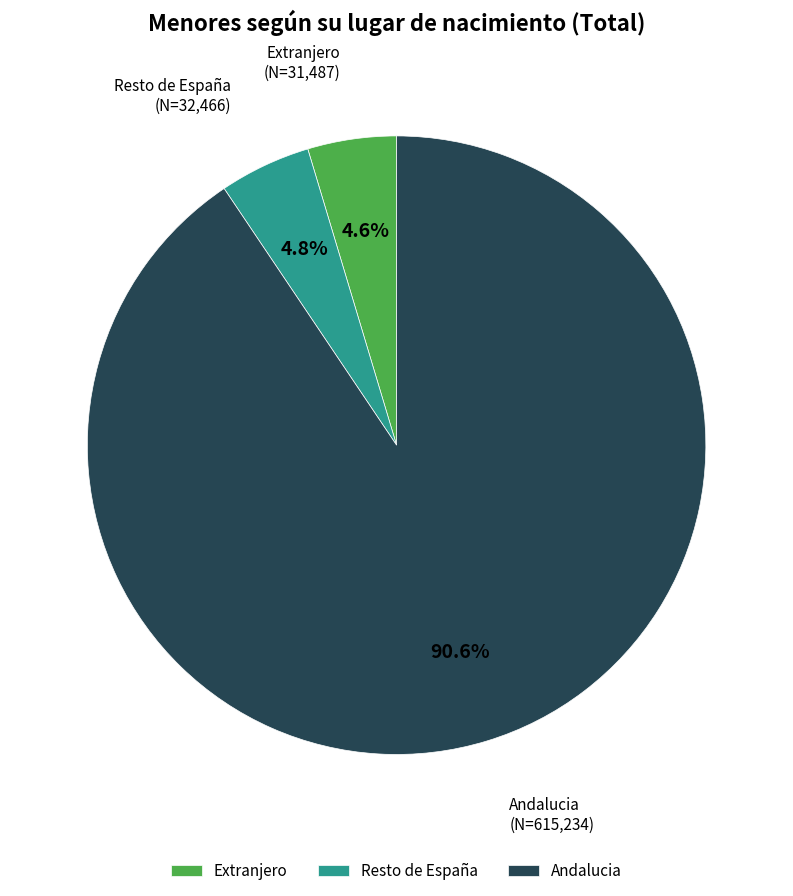

What portion of the pie excludes Andalucia?

9.4%